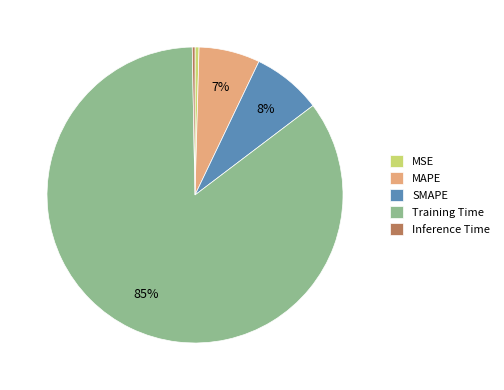

To the nearest percent, what portion does MAPE represent?

7%